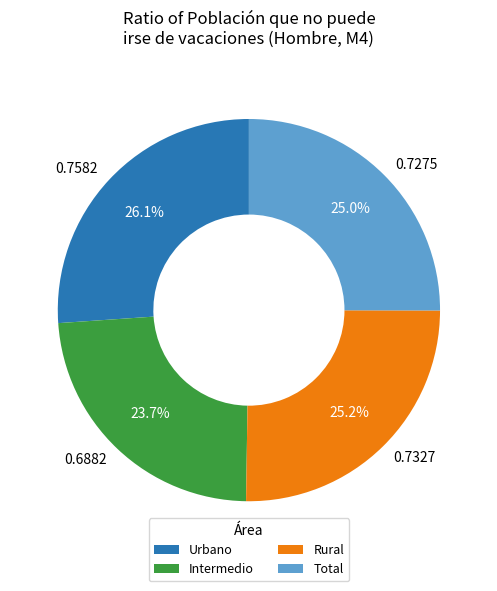

How many segments does this pie chart have?

4